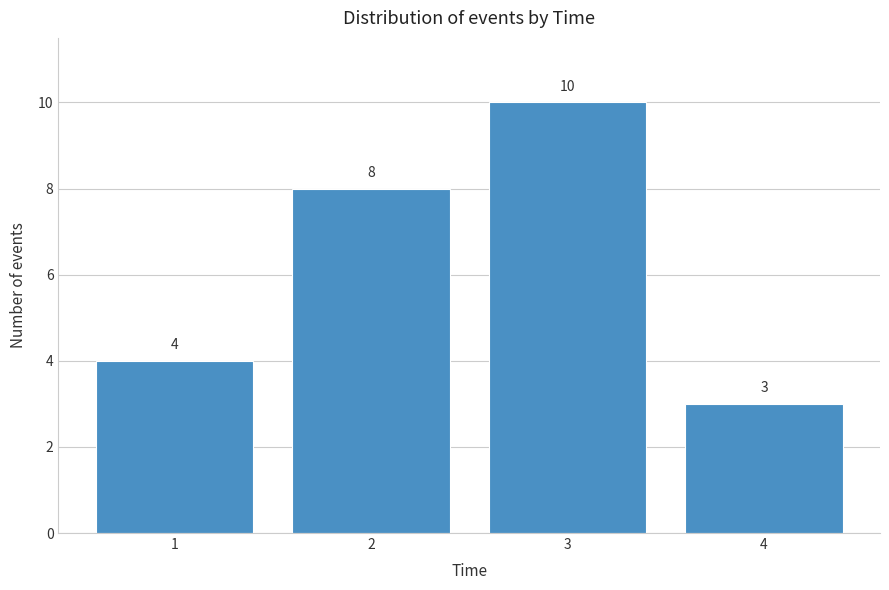

Reading left to right, transcribe all the data shown in this chart.

4	8	10	3